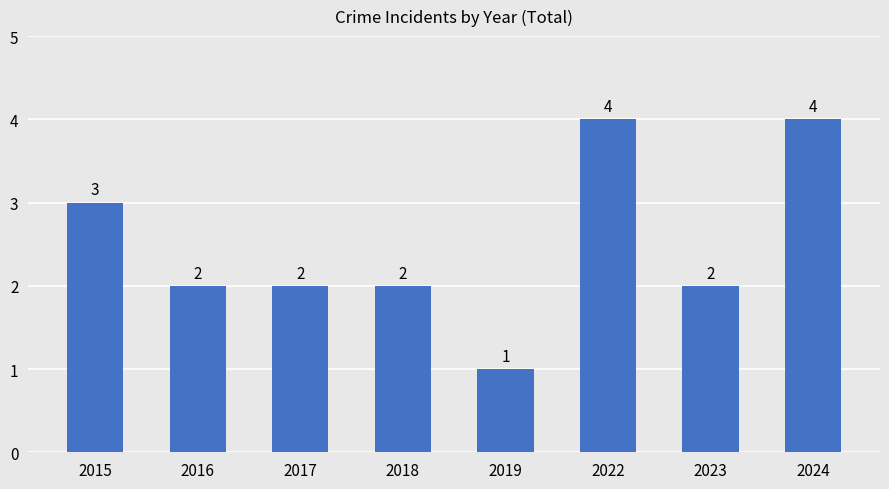

How many distinct data groups are displayed?

1